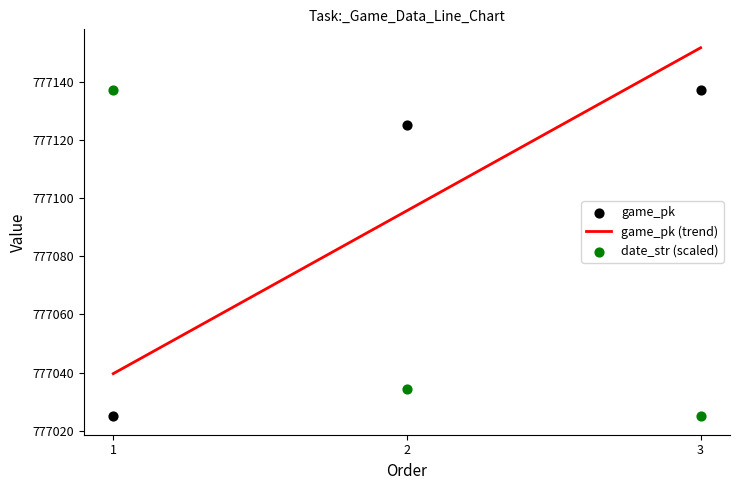

What is the total value across all series at 1?

1554162.0